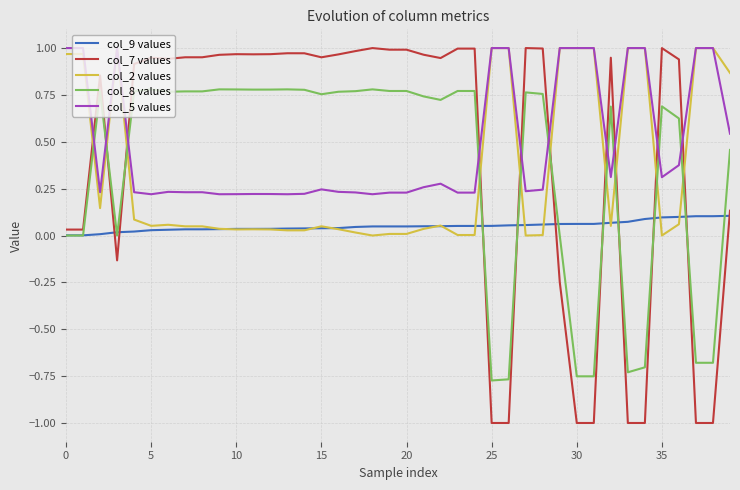

After their last crossing, which series has the higher values: col_8 values or col_7 values?

col_8 values